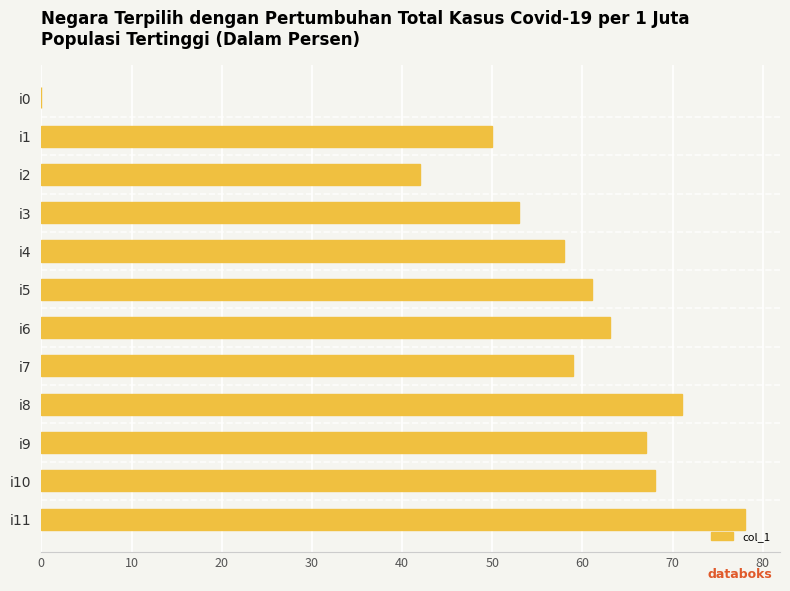

Are the bars horizontal?

Yes